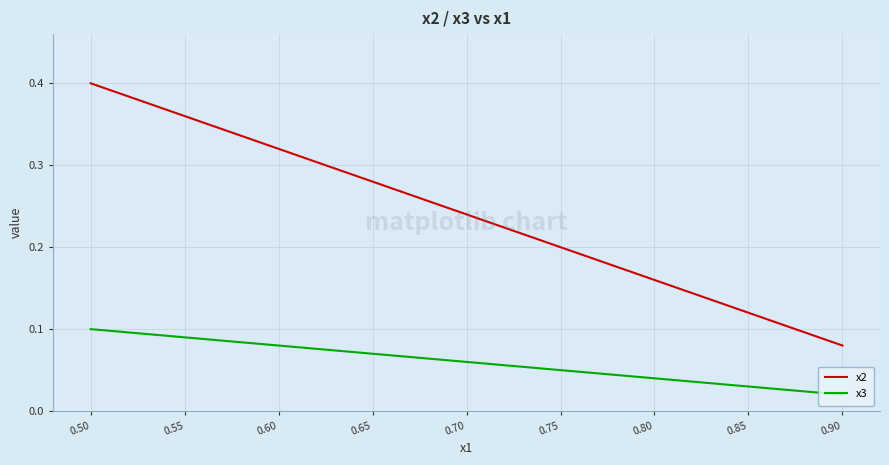

Which series has the largest total across all categories?

x2